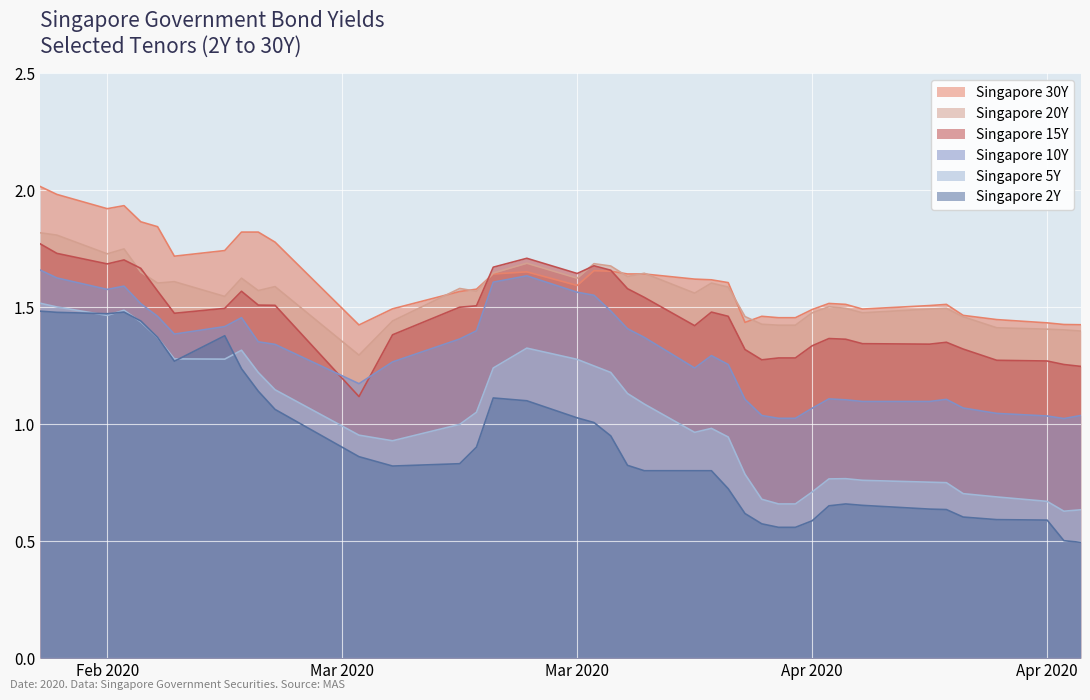

What is the approximate value of Singapore 10Y at 2020-02-26?

1.5